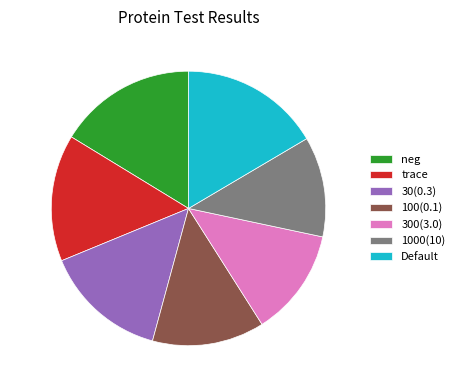

Which has a higher value, 100(0.1) or Default?

Default